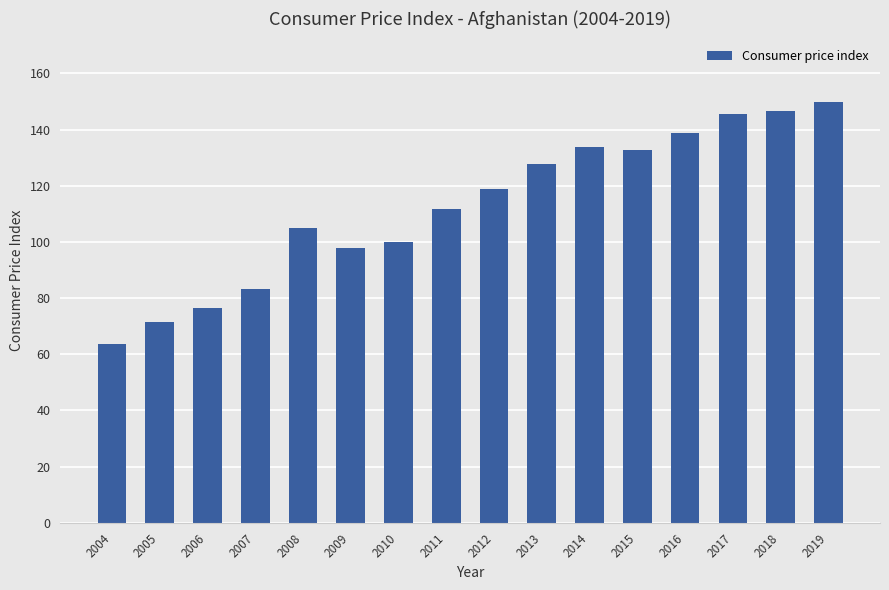

What is the minimum value shown in the chart?

63.5